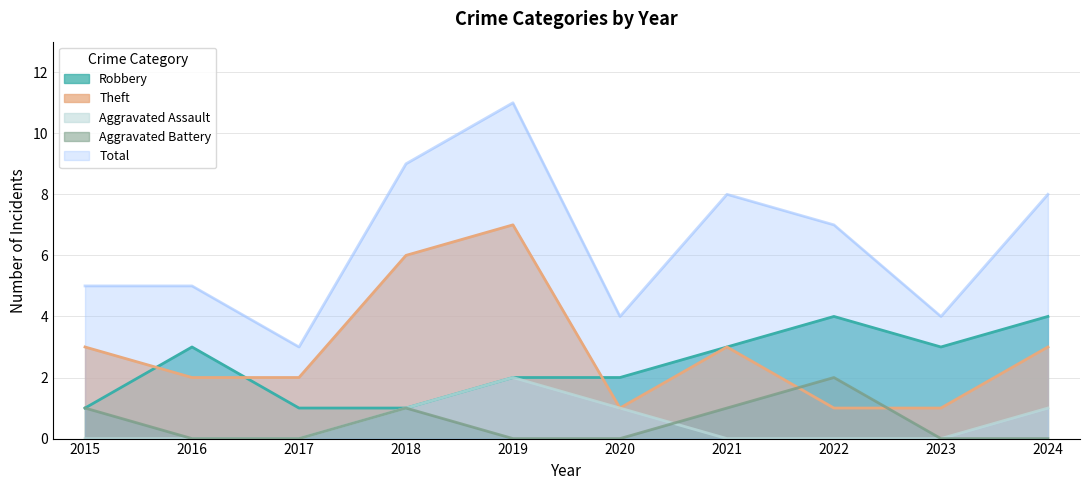

At which category does Theft reach its first local valley?

2020